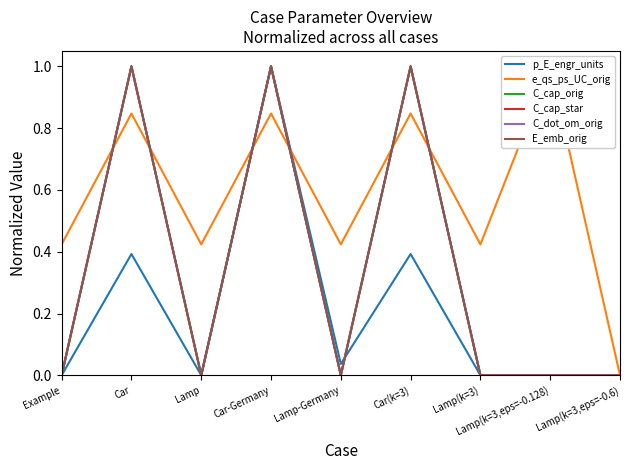

How many interior local valleys does the E_emb_orig series have?

2